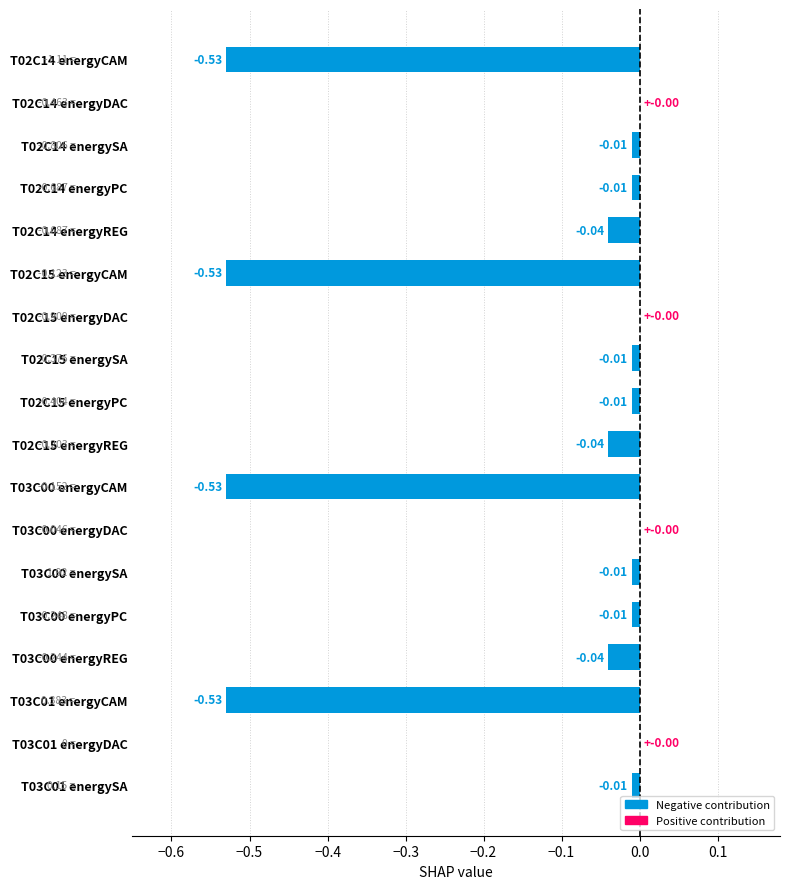

What is the sum of all values?

-2.3